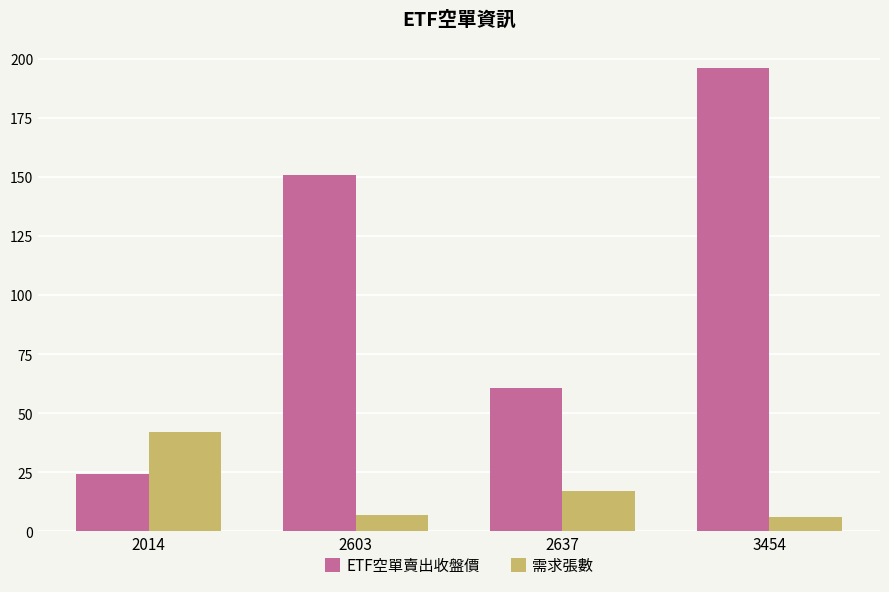

Which series has the largest range (max minus min)?

ETF空單賣出收盤價